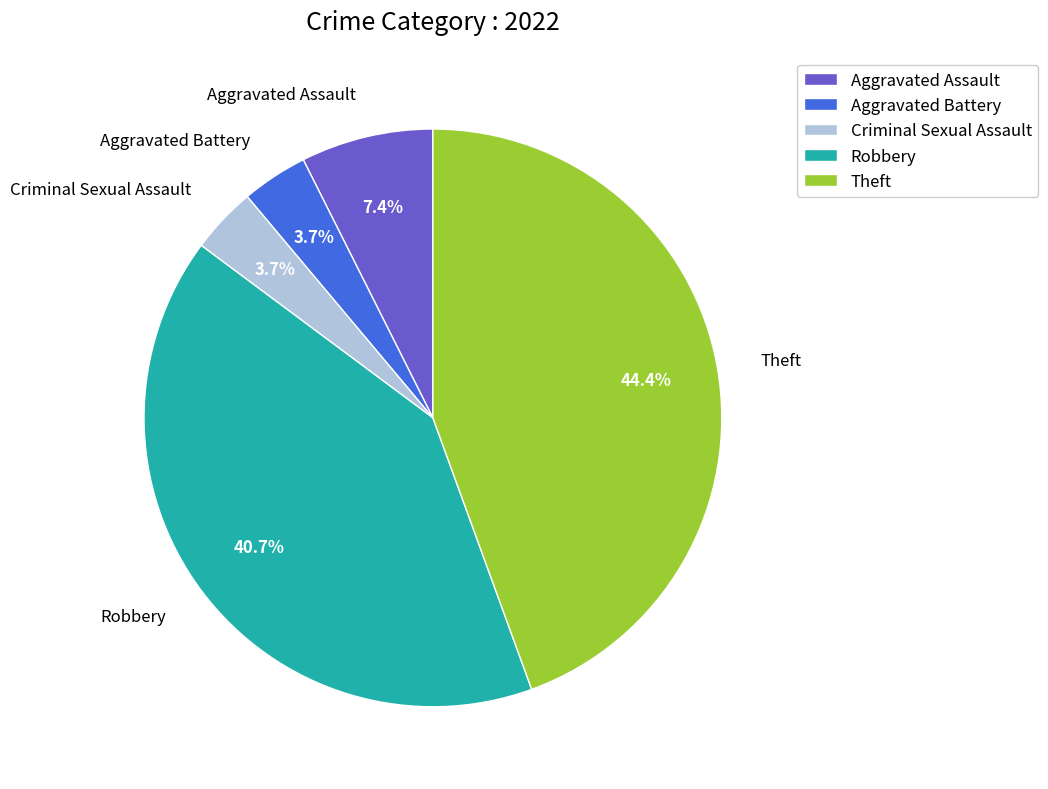

The Aggravated Assault slice represents 7% of the pie. True or false?

True